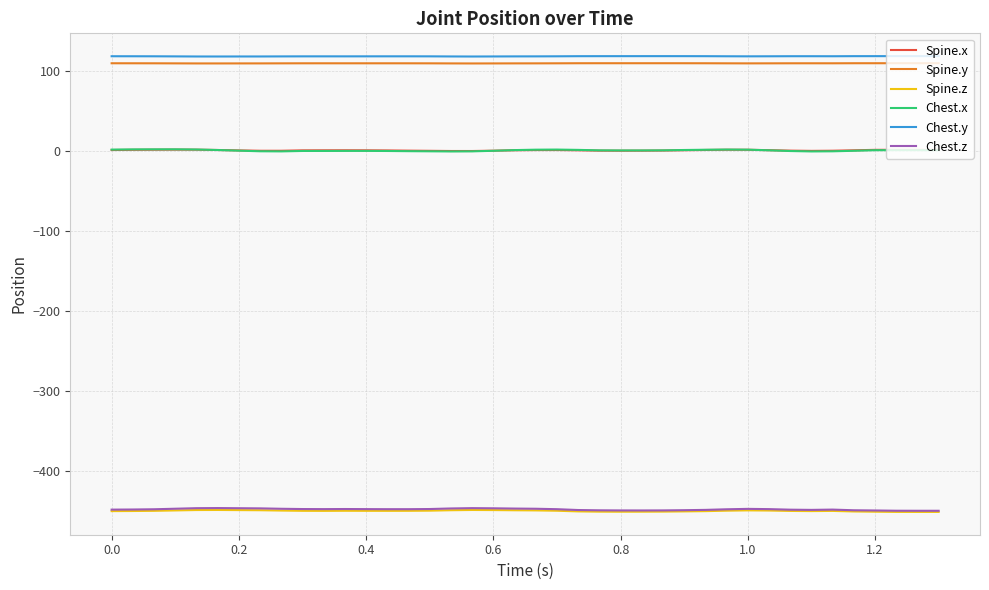

True or false: Spine.z and Spine.x cross at least once.

False